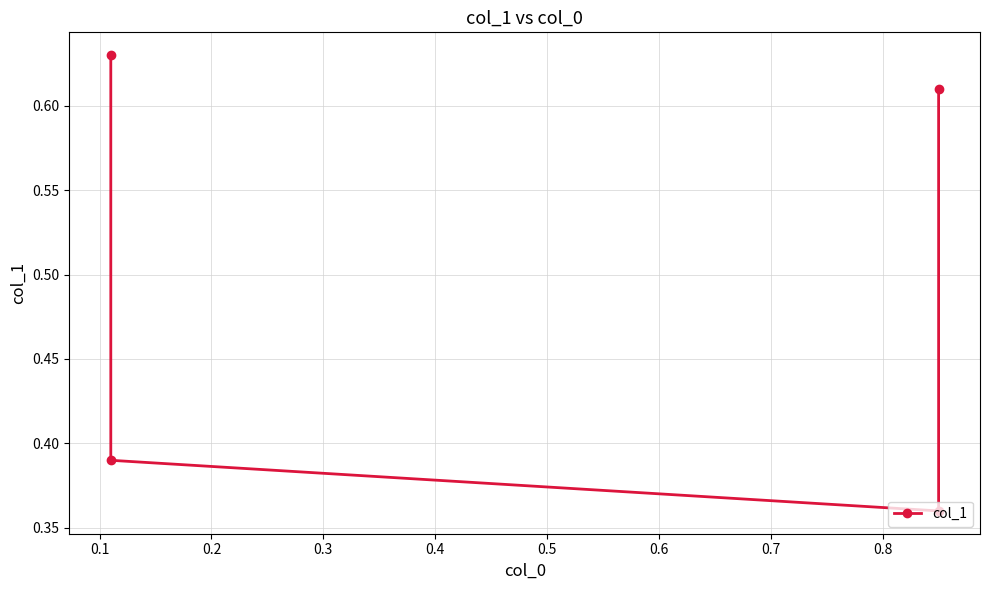

Reading left to right, transcribe all the data shown in this chart.

0.6	0.4	0.4	0.6